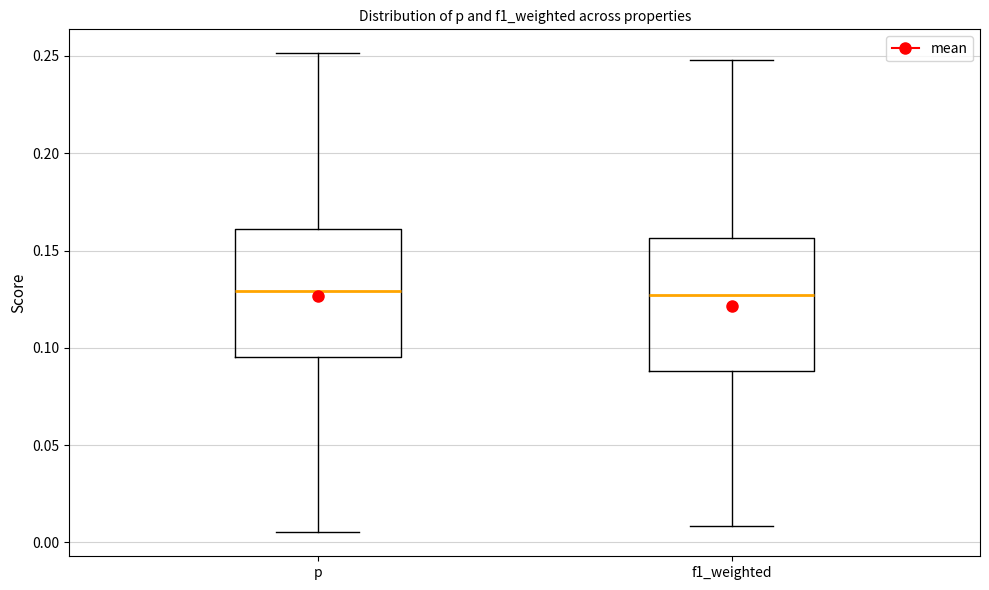

Reading left to right, read every box against the y-axis: the position of its median line, the range the box covers, and the ends of its whiskers. The values are not printed on the chart, so give them approximately, as read against the axis.

p: median 0.130, box 0.095 to 0.160, whiskers 0.005 to 0.250
f1_weighted: median 0.125, box 0.090 to 0.155, whiskers 0.010 to 0.250